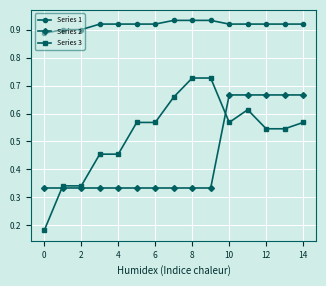

At how many categories does at least one series exceed 0?

15